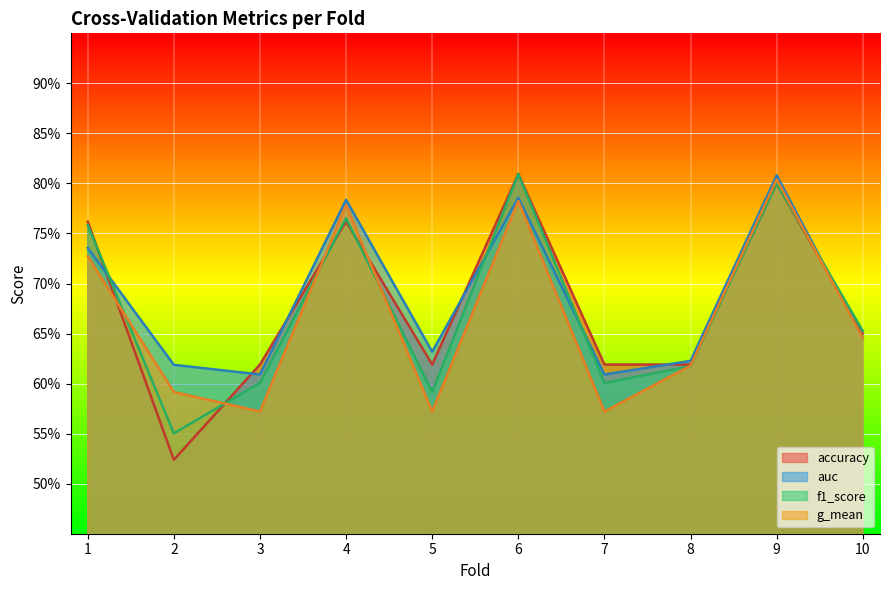

What are all the series names shown in the legend?

accuracy, auc, f1_score, g_mean